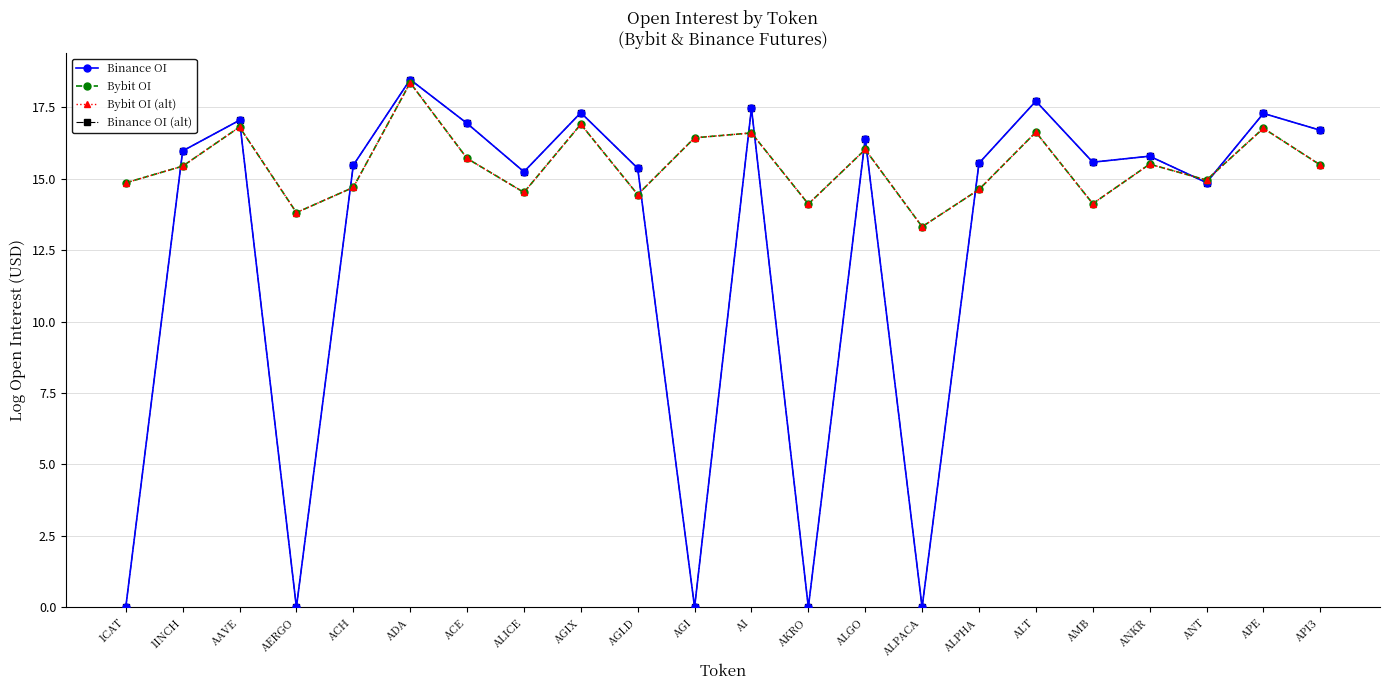

What is the value of the Binance OI point at the 7th from the left?

16.9